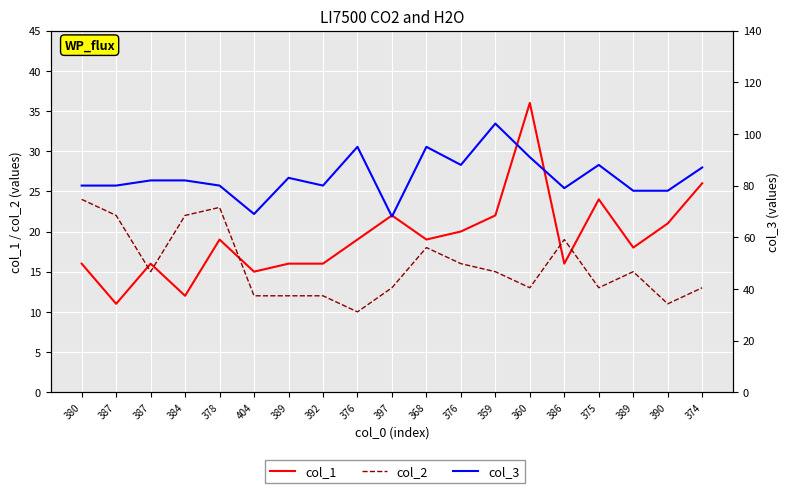

What is the spread (max minus min) of values at 397?

55